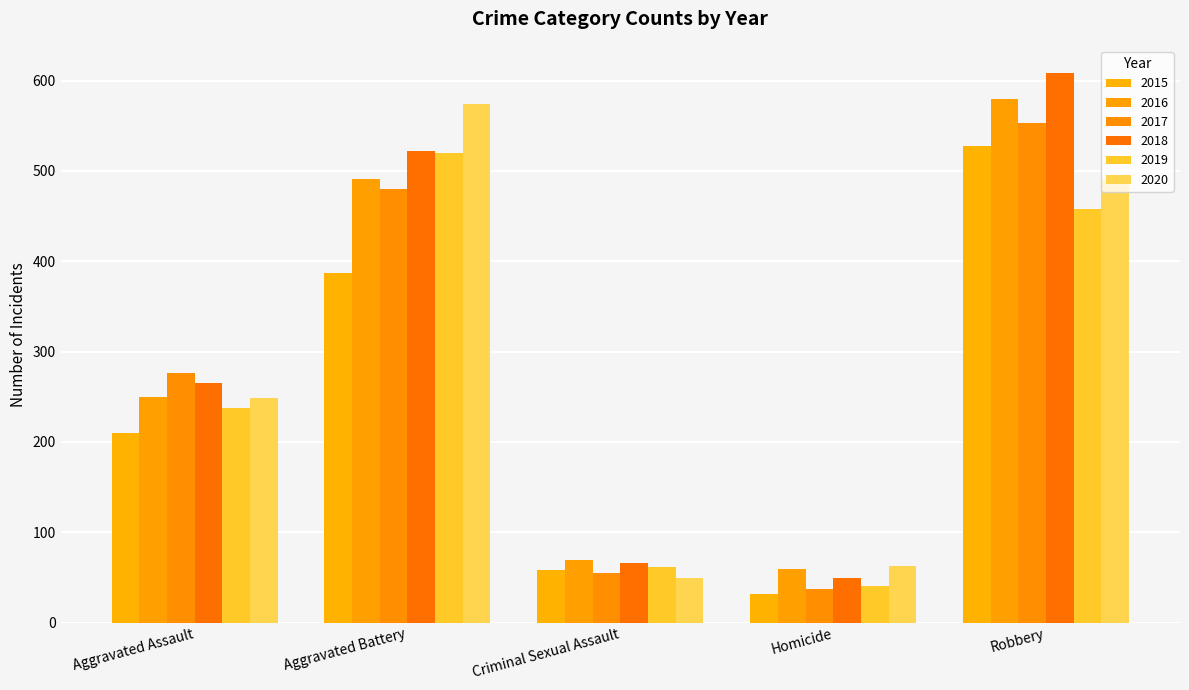

Is it true that 2016 equals 579 at Robbery?

True